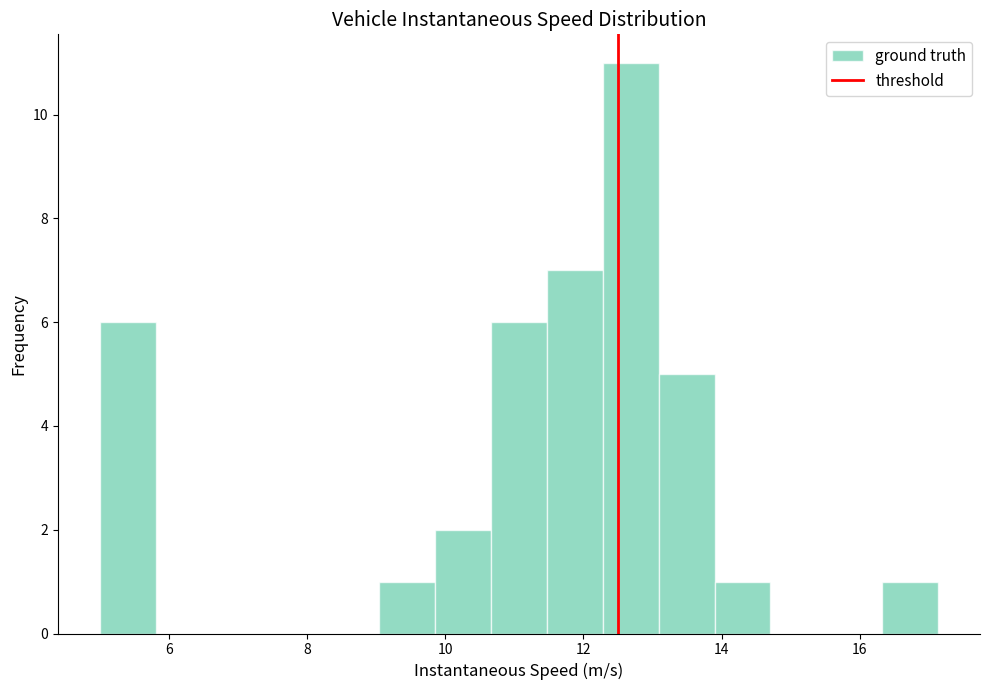

How tall is the bar that spans 5.0 to 5.8 on the x-axis? Neither the bar edges nor the heights are printed on the chart, so give them approximately, as read against the axes.

6